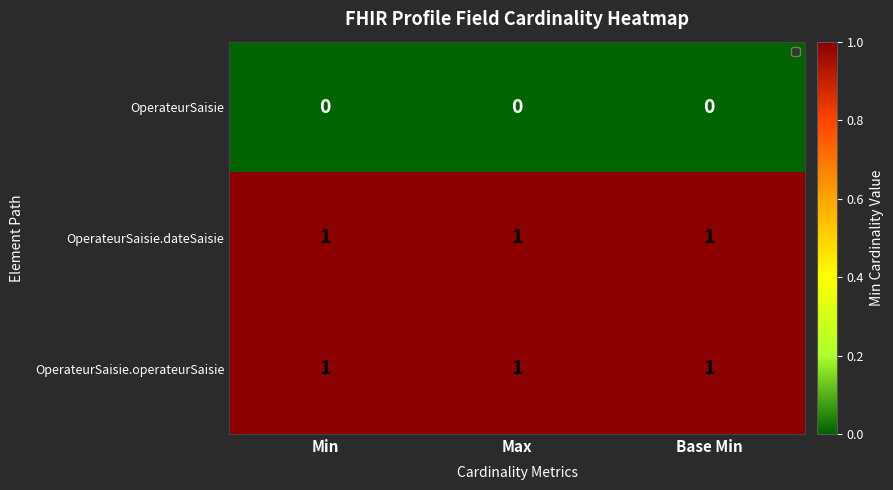

The OperateurSaisie.operateurSaisie series shows 1 at Max. True or false?

True